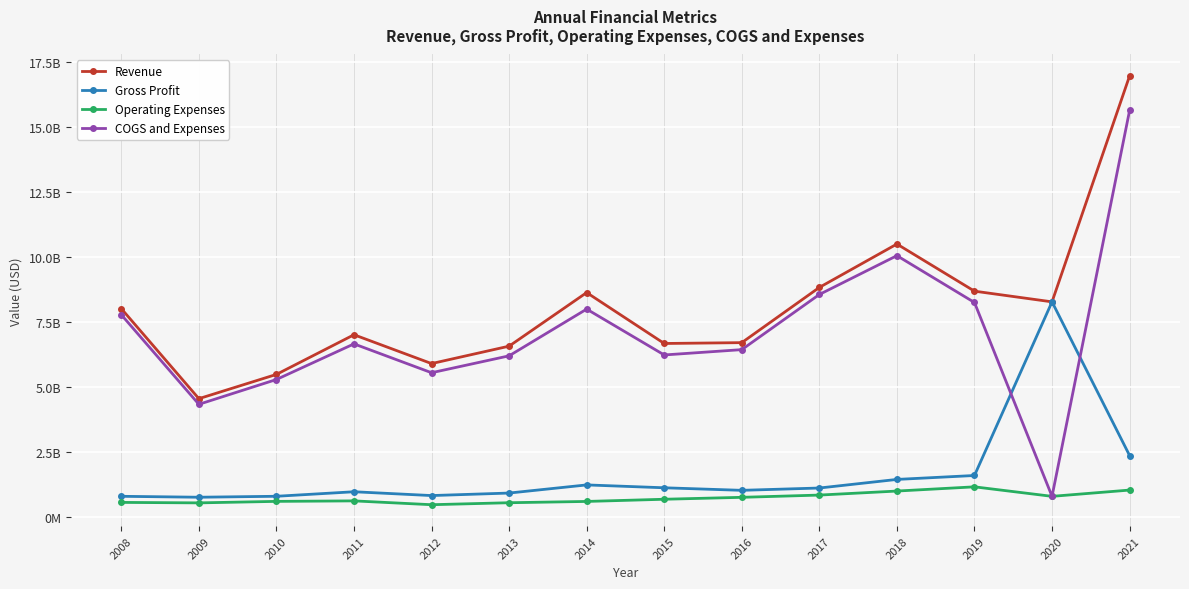

In COGS and Expenses, how many points are higher than both neighbors (excluding endpoints)?

3